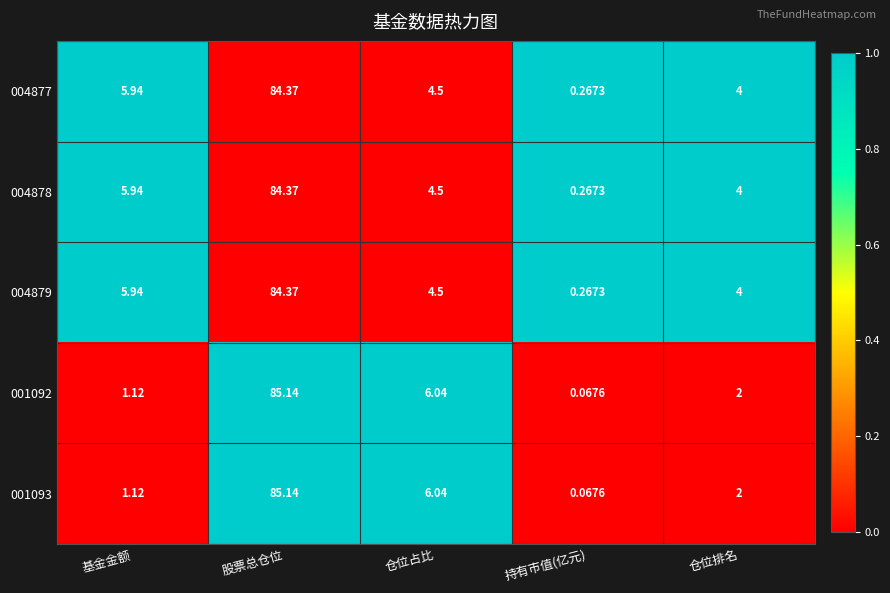

At which label is 004878 closest to 42?

基金金额